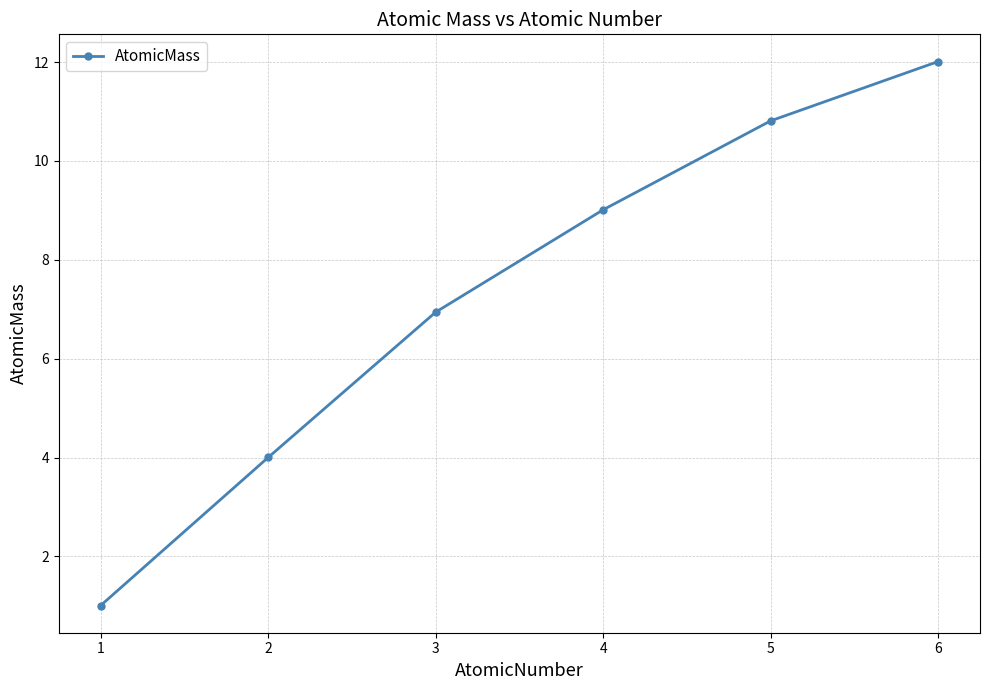

Which has a higher value, 1 or 2?

2